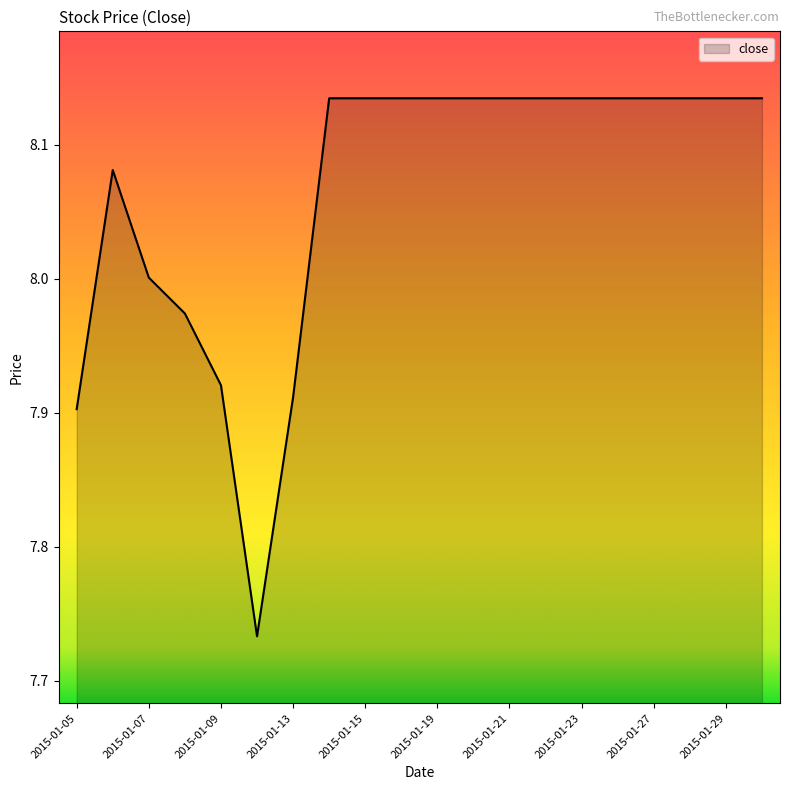

What is the difference between the maximum and minimum values?

0.4